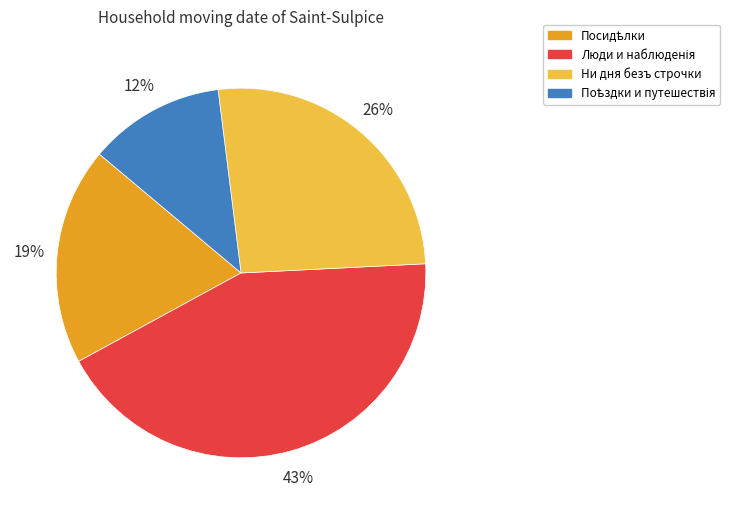

To the nearest percent, what portion does Ни дня безъ строчки represent?

26%